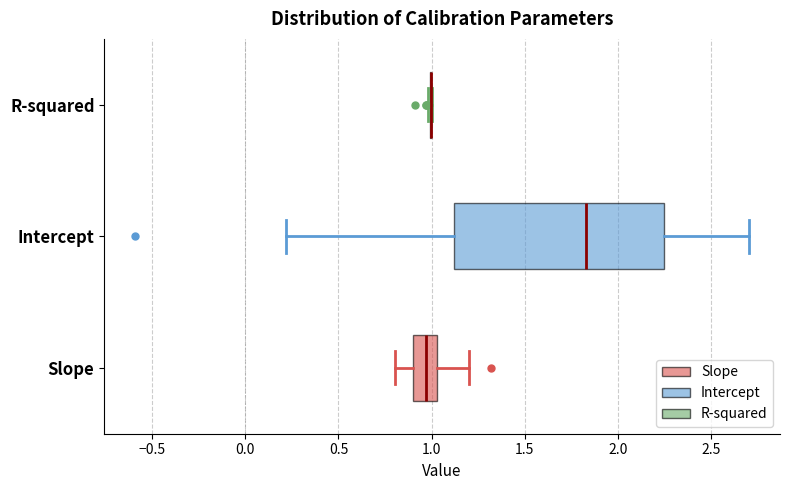

Reading bottom to top, read every box against the x-axis: the position of its median line, the range the box covers, and the ends of its whiskers. The values are not printed on the chart, so give them approximately, as read against the axis.

Slope: median 0.95, box 0.90 to 1.05, whiskers 0.80 to 1.20
Intercept: median 1.85, box 1.10 to 2.25, whiskers 0.20 to 2.70
R-squared: box collapsed to a line at 1.00, whiskers 1.00 to 1.00